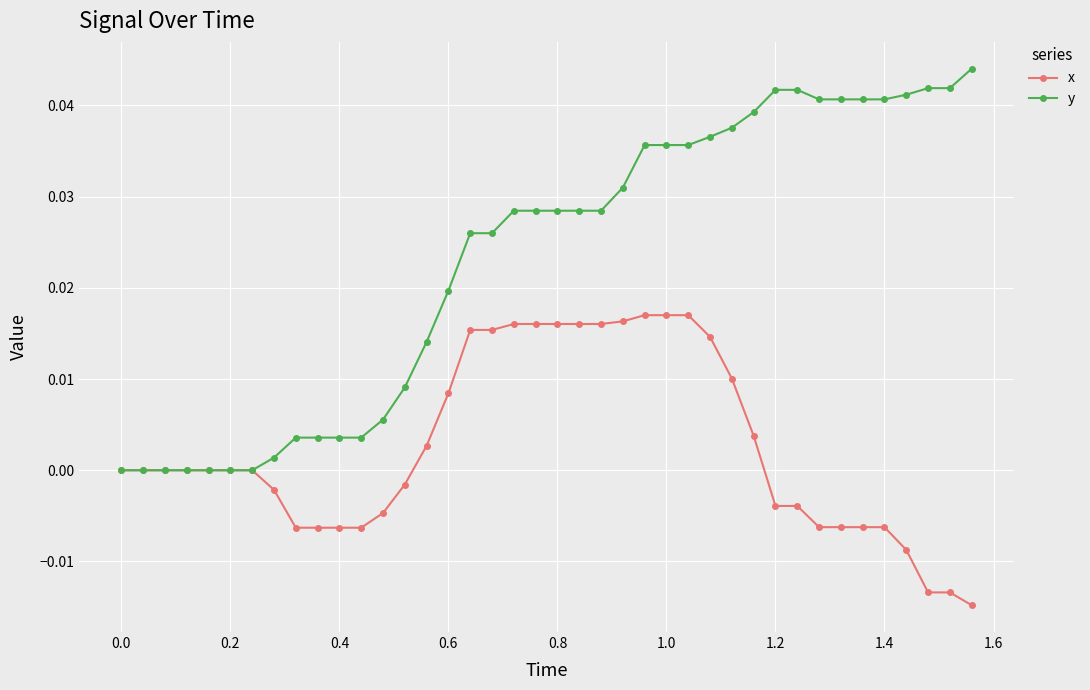

Rank the series by their average value, from lowest to highest.

x, y